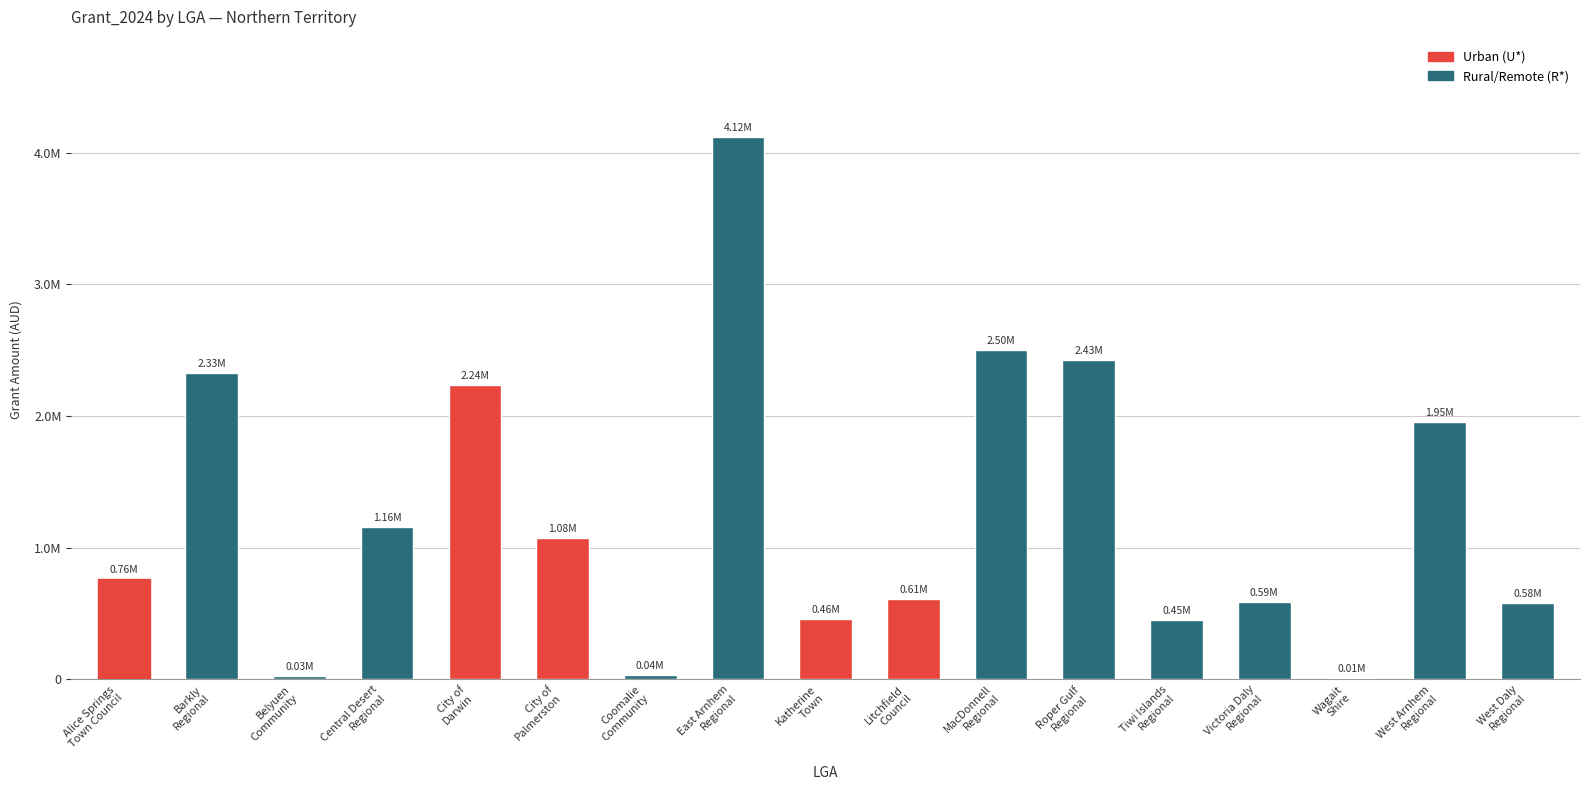

Which label corresponds to the smallest value in the chart?

Wagait
Shire